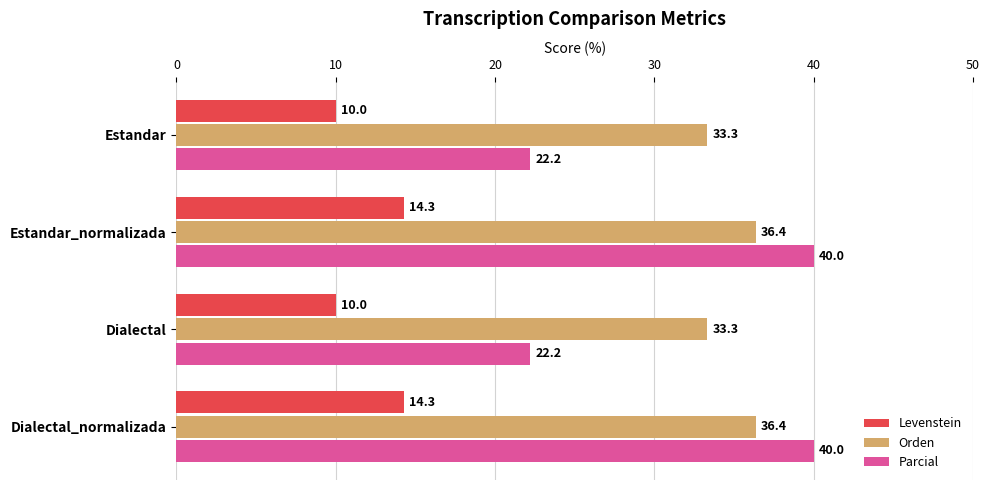

What is the spread (max minus min) of values at Dialectal_normalizada?

25.7